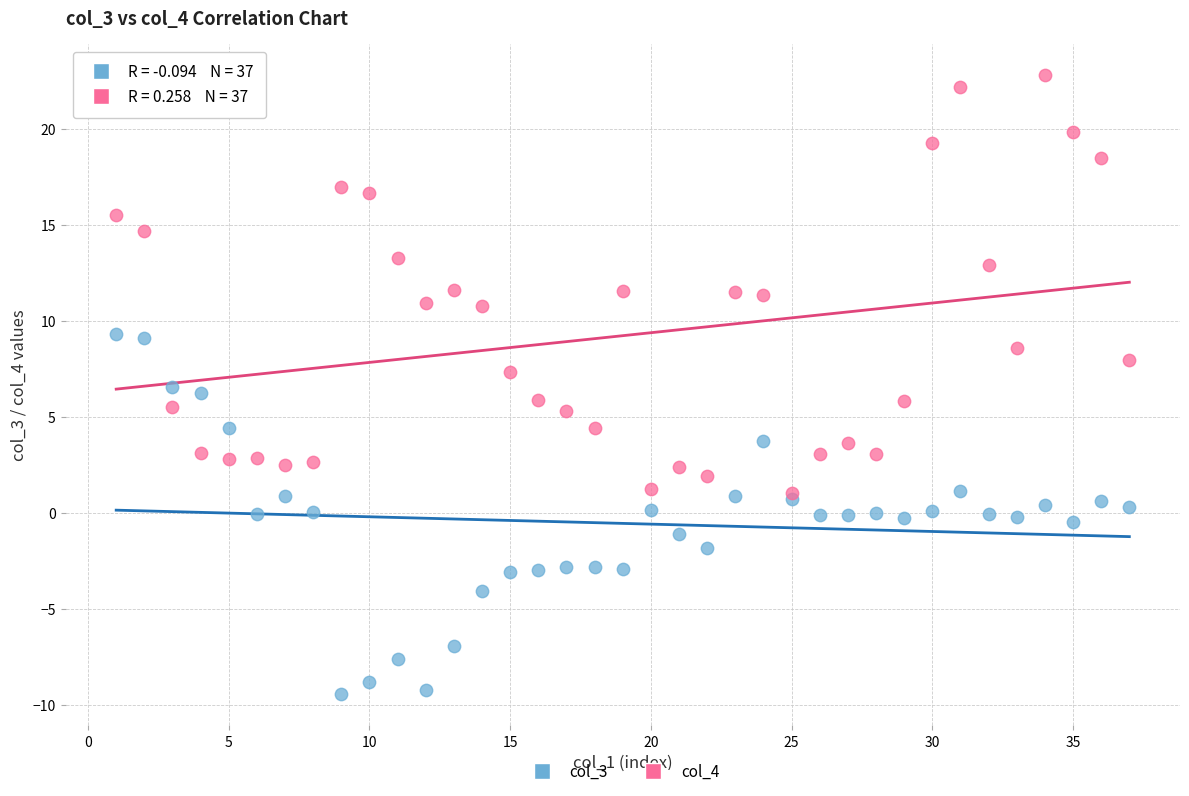

What are all the series names shown in the legend?

col_3, col_4